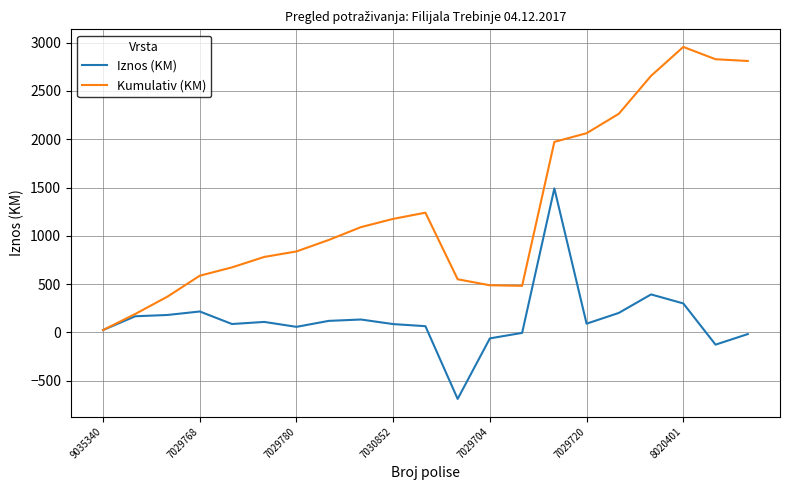

Count the number of data series in this chart.

2